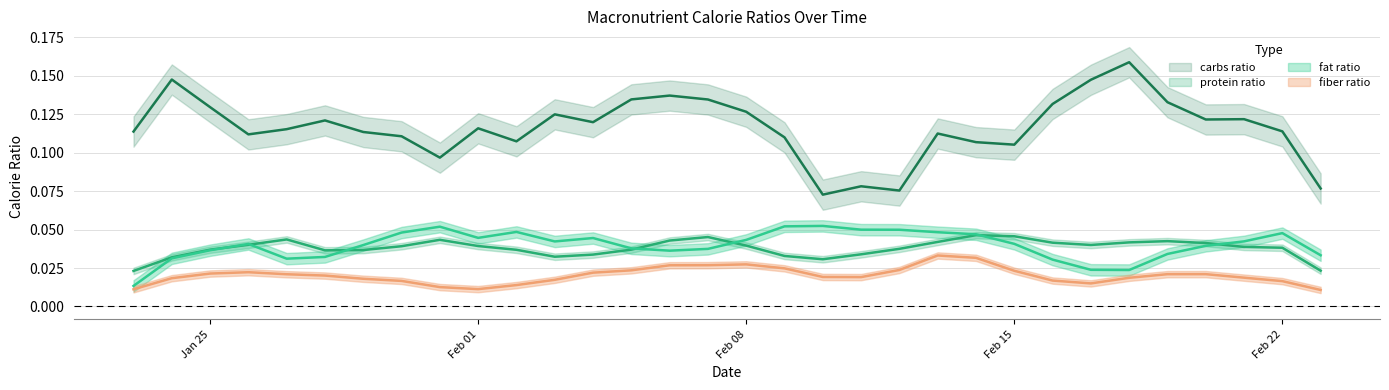

True or false: fiber_Calories_ratio has a value of 0.0 at 2021-01-25.

False